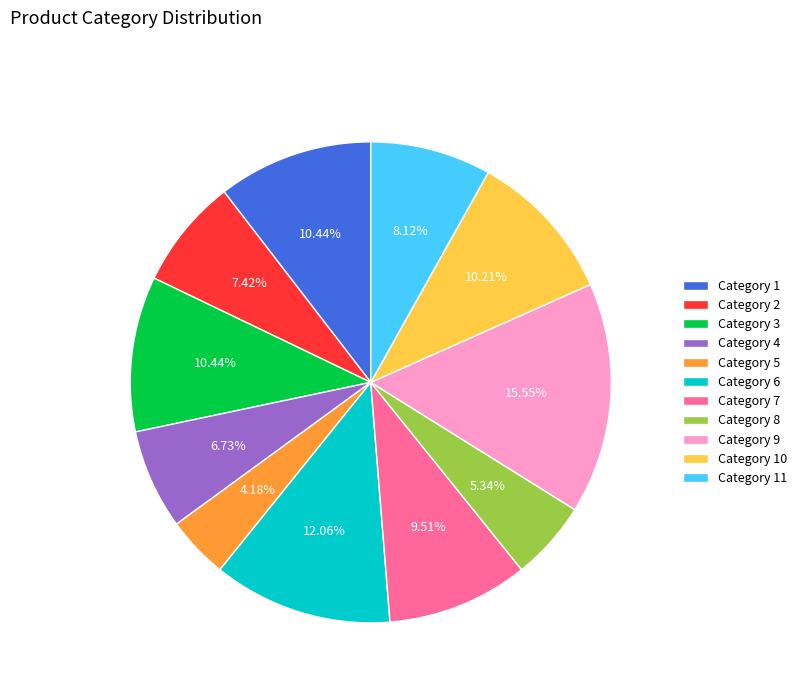

Do Category 7 and Category 6 together represent more than half of the pie?

No